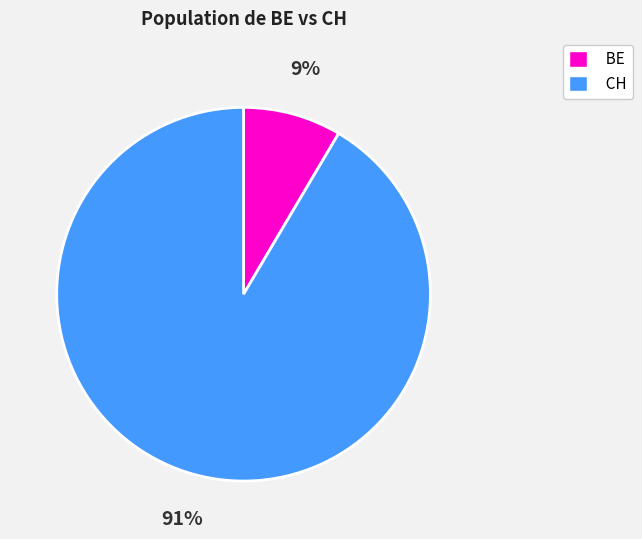

Rank the categories by value from highest to lowest.

CH, BE